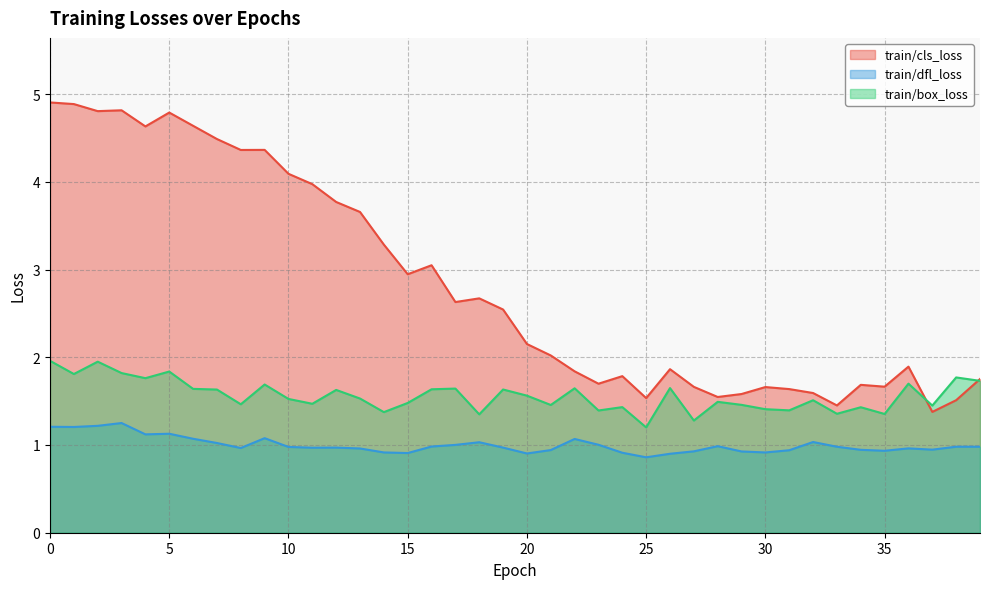

Rank the series by their average value, from highest to lowest.

train/cls_loss, train/box_loss, train/dfl_loss